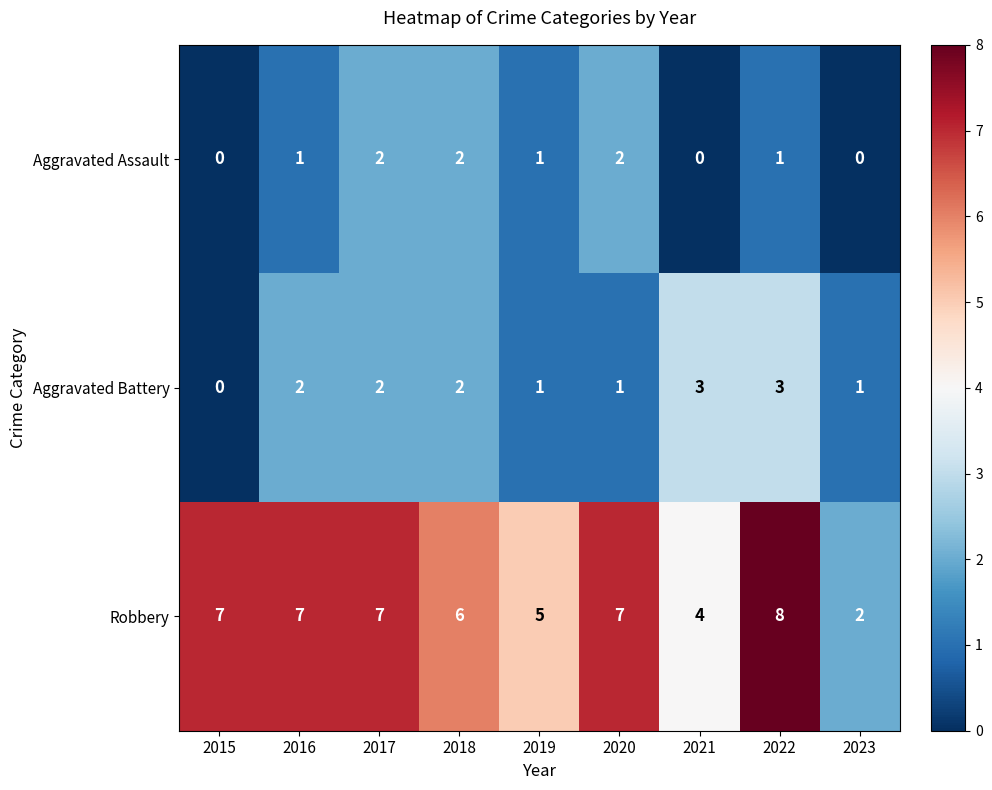

Which series has the largest total across all categories?

Robbery